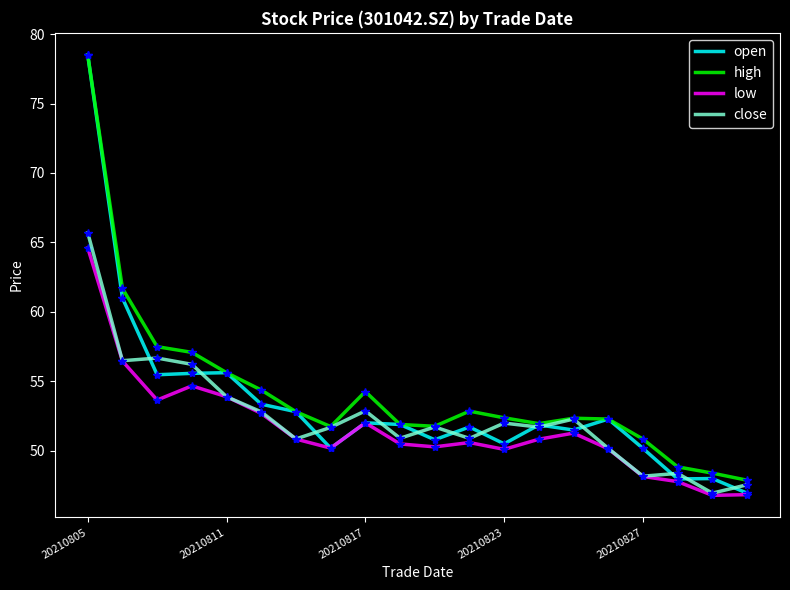

Which series has the widest spread of values?

open